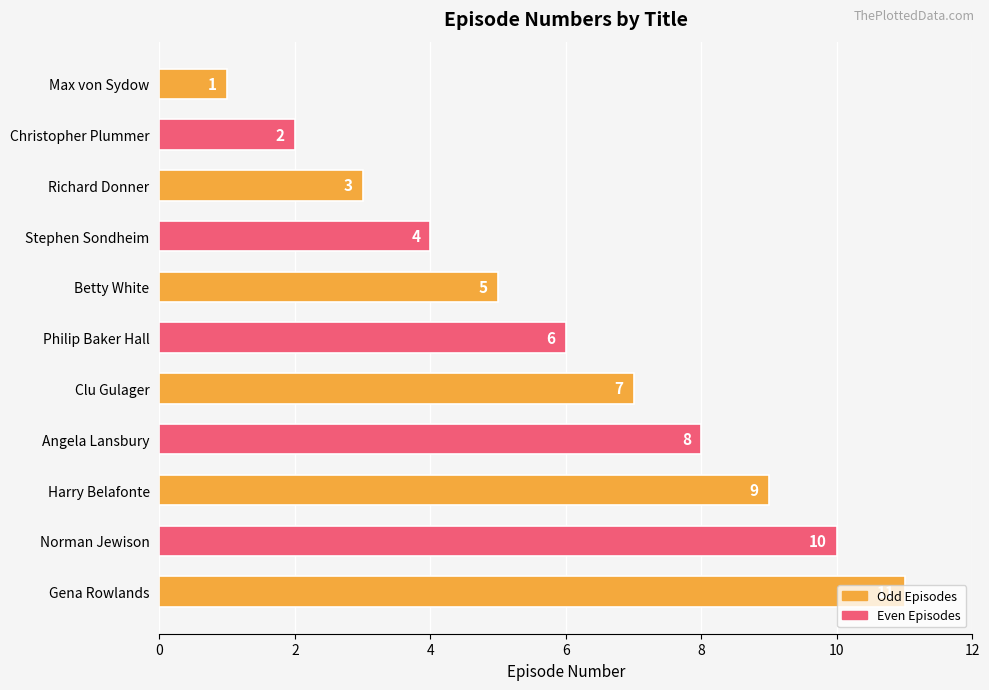

Between Clu Gulager and Richard Donner, which is larger?

Clu Gulager